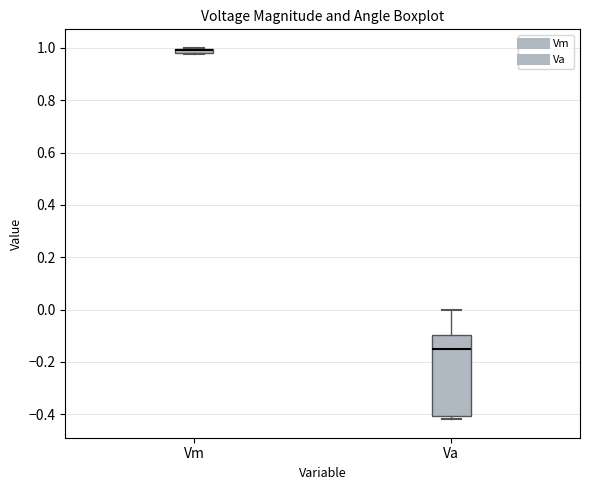

Comparing the boxes themselves (not the whiskers), which one is the tallest?

Va